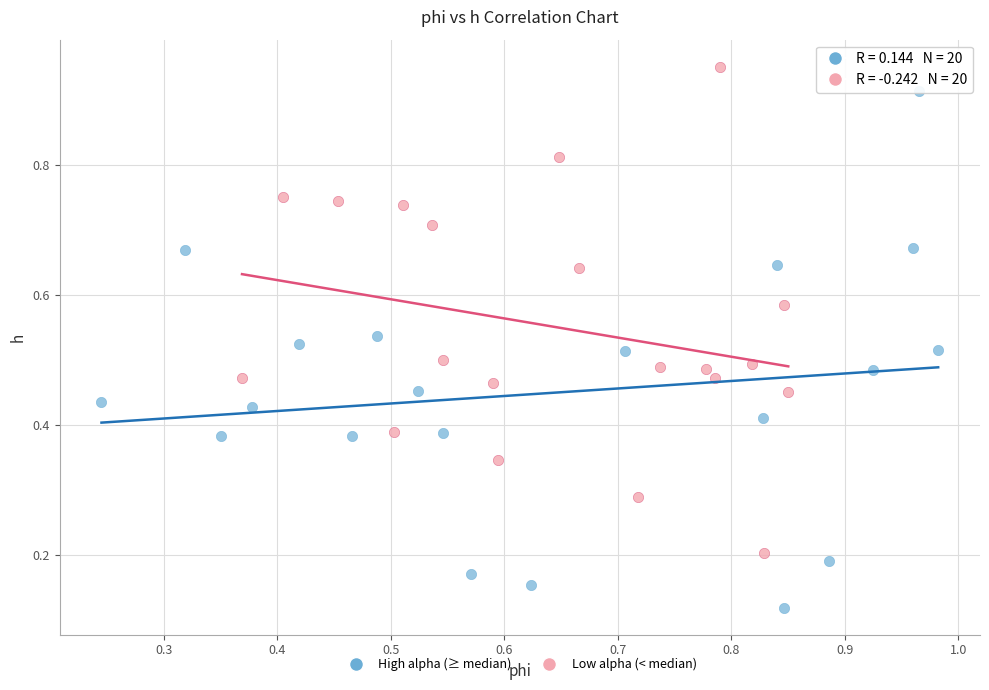

Which series reaches the minimum Y coordinate?

High alpha (≥ median)